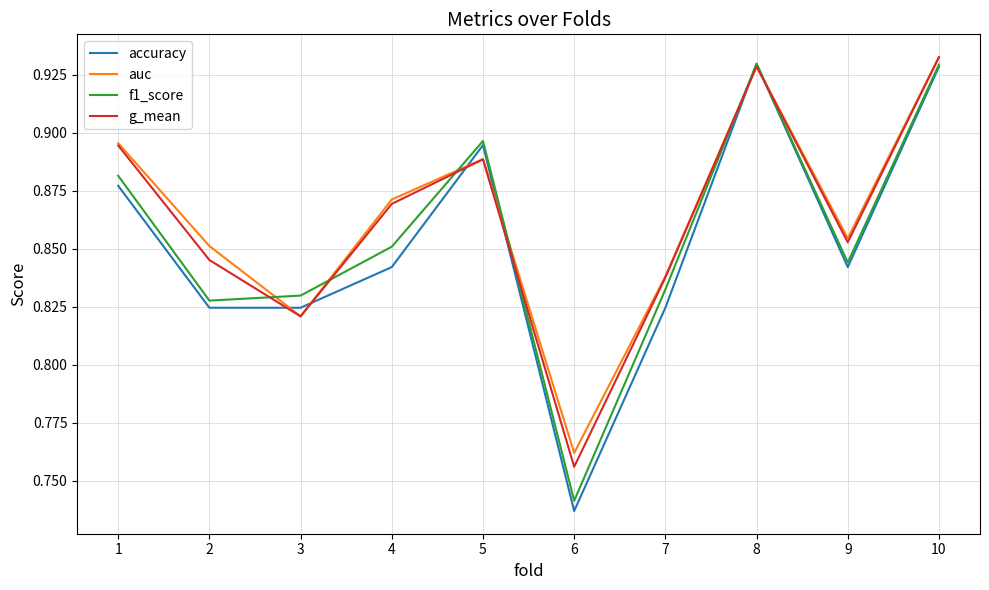

Where is f1_score nearest to the value 0?

6